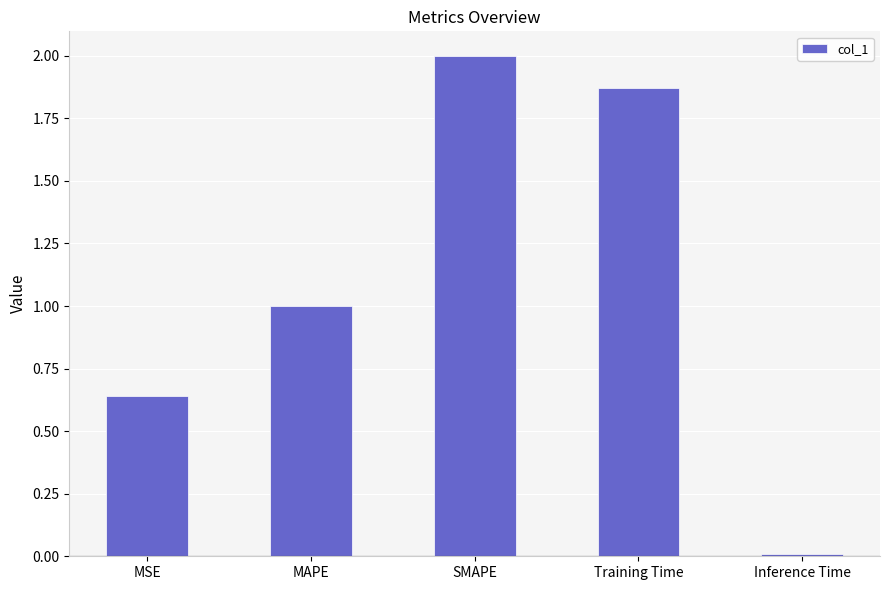

What is the change in value from MSE to Training Time?

+1.2